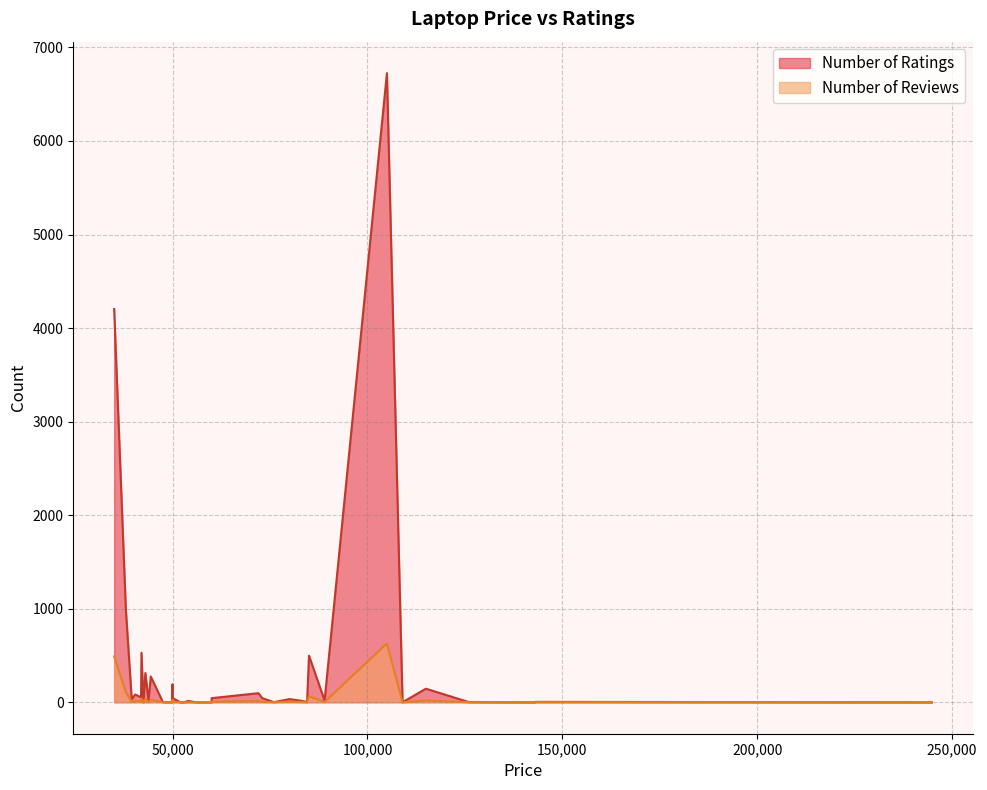

The Number of Ratings series shows 25 at 13. True or false?

False